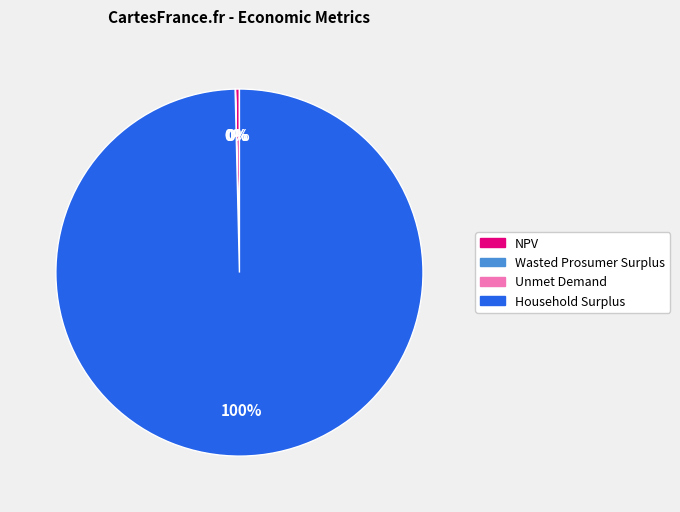

The Household Surplus slice represents 88% of the pie. True or false?

False